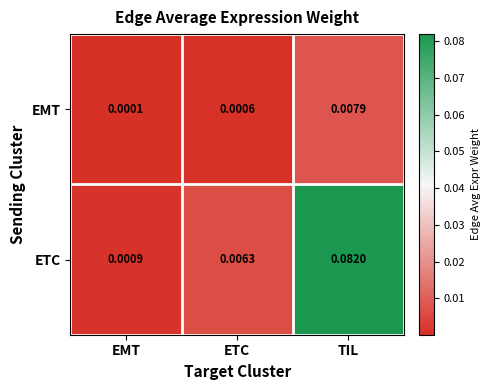

Rank the categories by ETC value from highest to lowest.

TIL, ETC, EMT